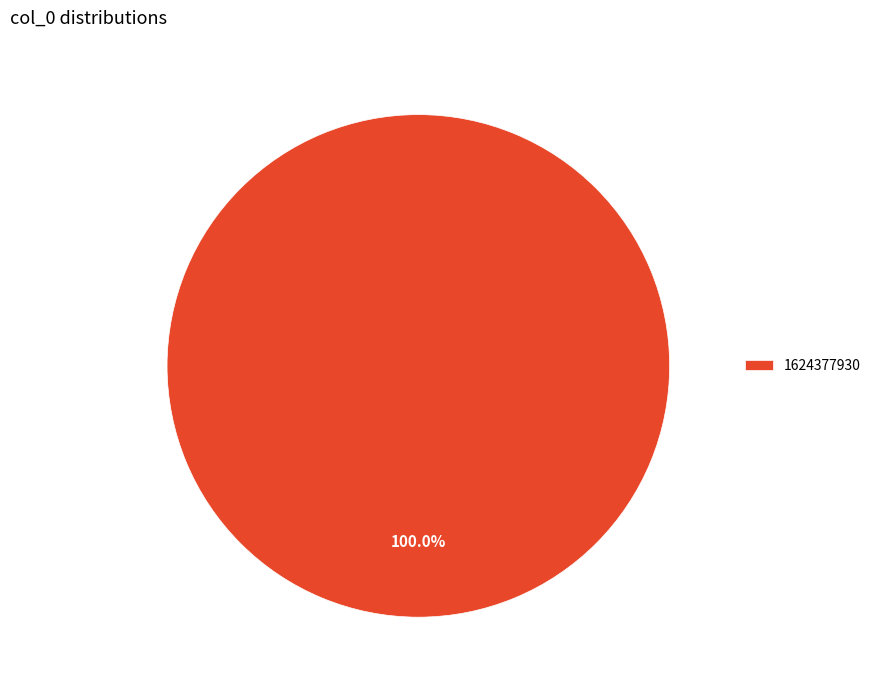

Is there any slice that represents more than half of the pie?

Yes